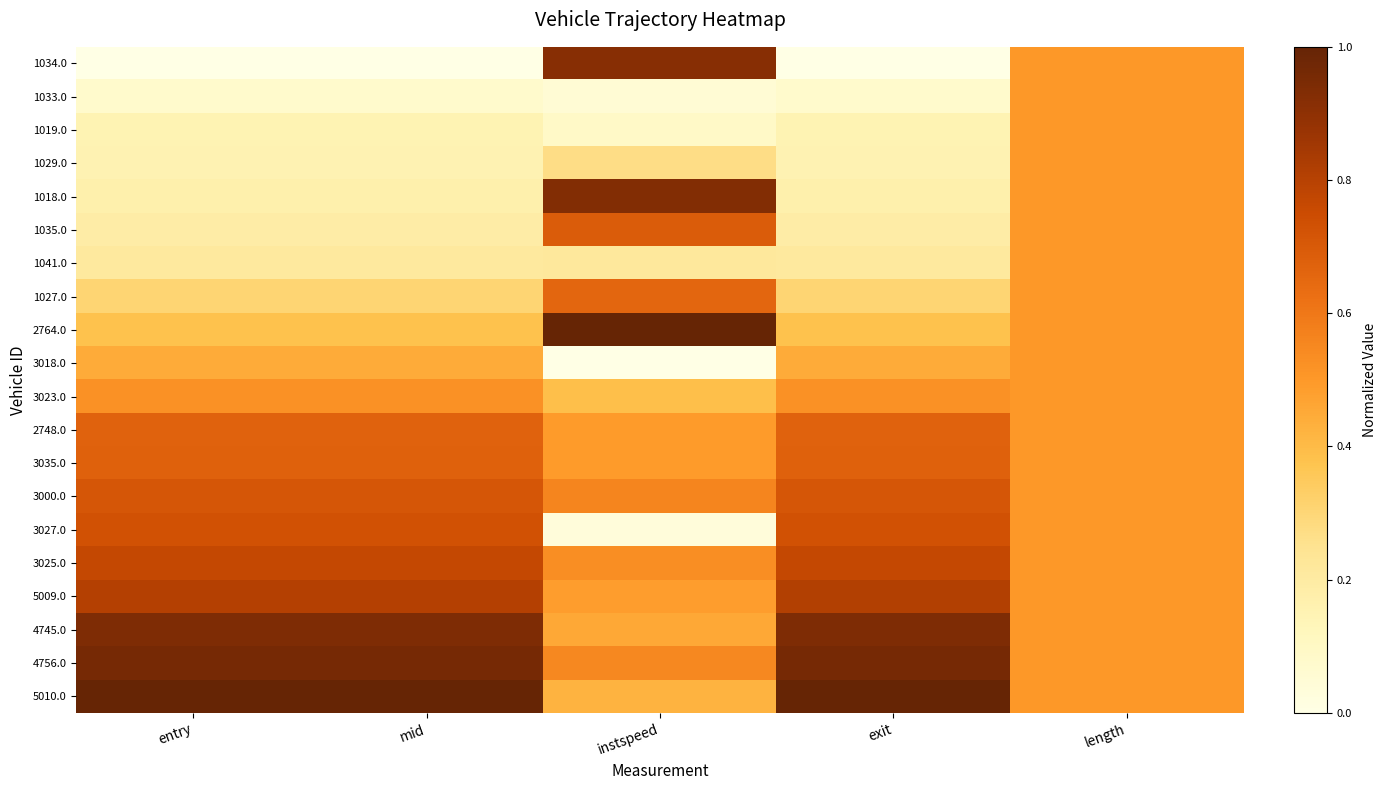

Which has a higher value, entry or instspeed?

instspeed